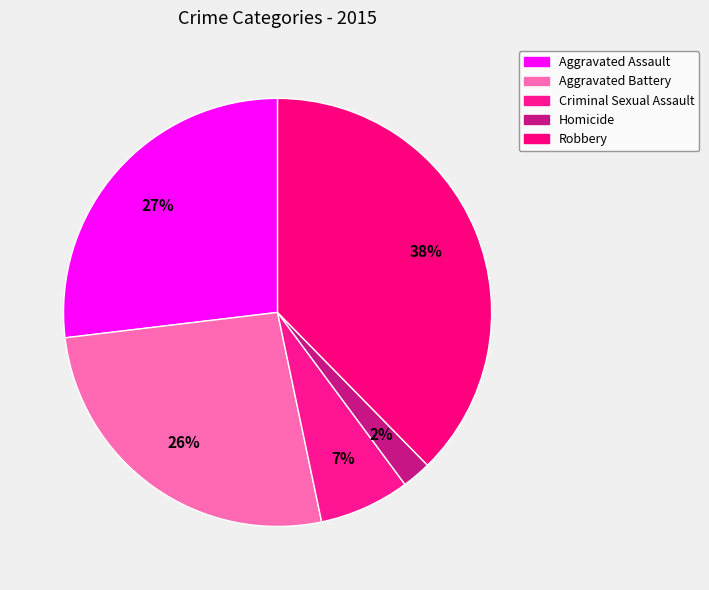

Does any single category account for the majority?

No